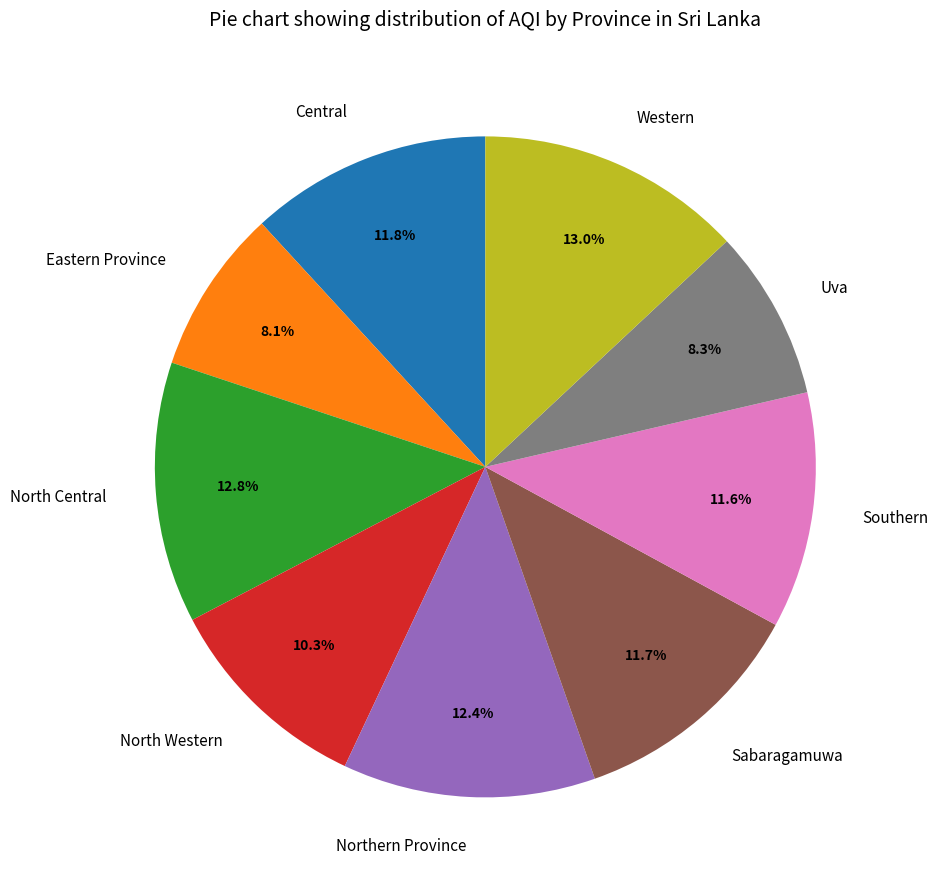

How many slices are in this pie chart?

9